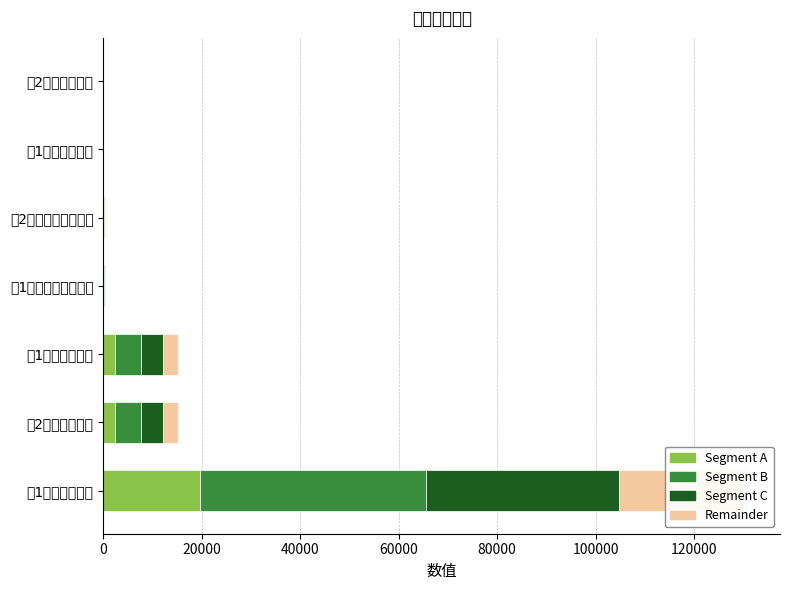

List the series in order of their overall mean, lowest first.

Segment A, Remainder, Segment C, Segment B